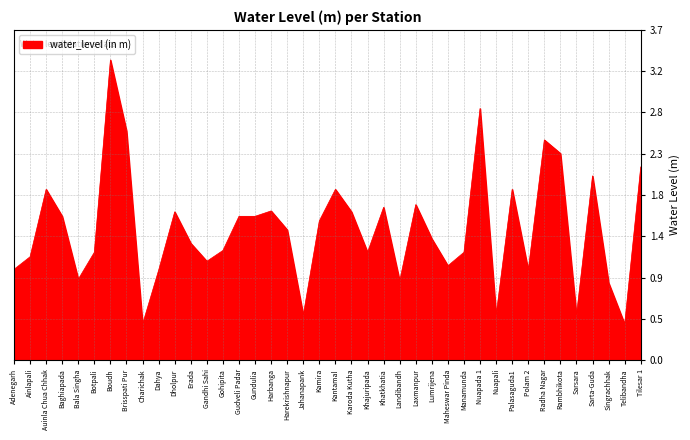

What is the greatest value displayed?

3.3